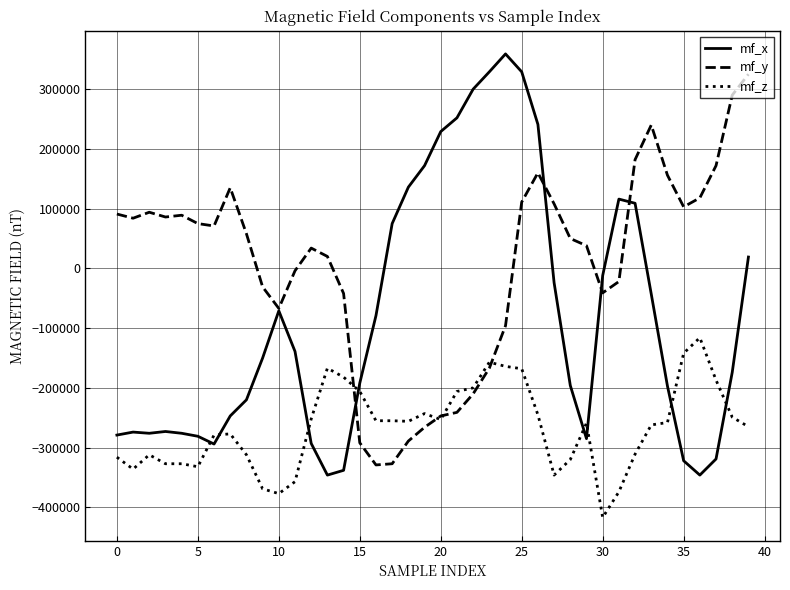

In mf_x, how many points are lower than both neighbors (excluding endpoints)?

5